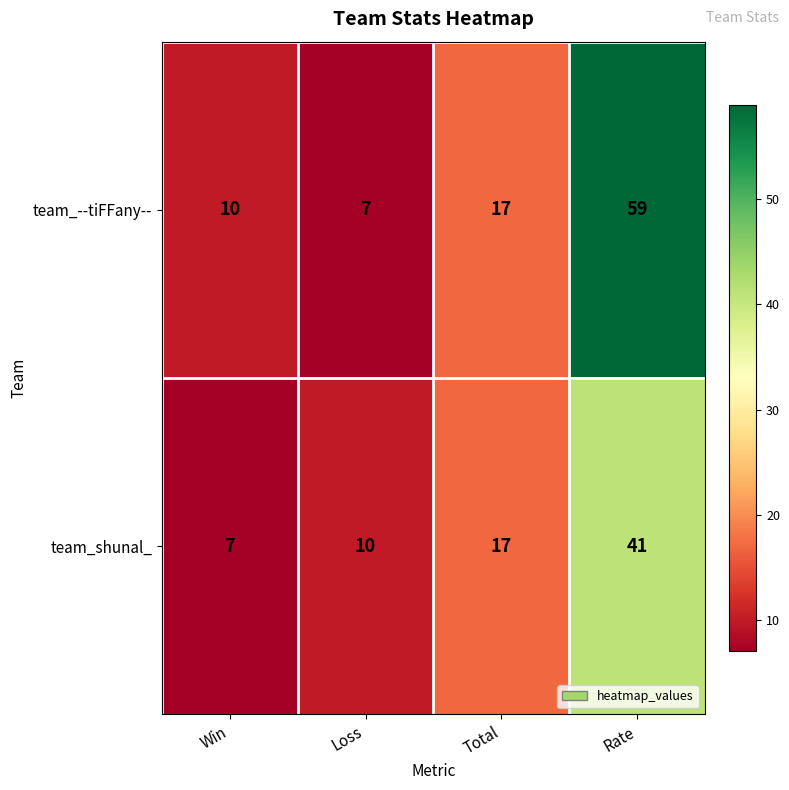

What is the average value of the team_shunal_ series?

19